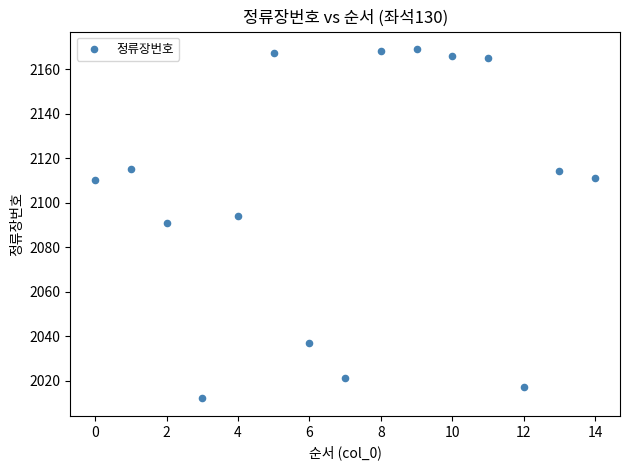

What is the range of Y values (max minus min)?

157